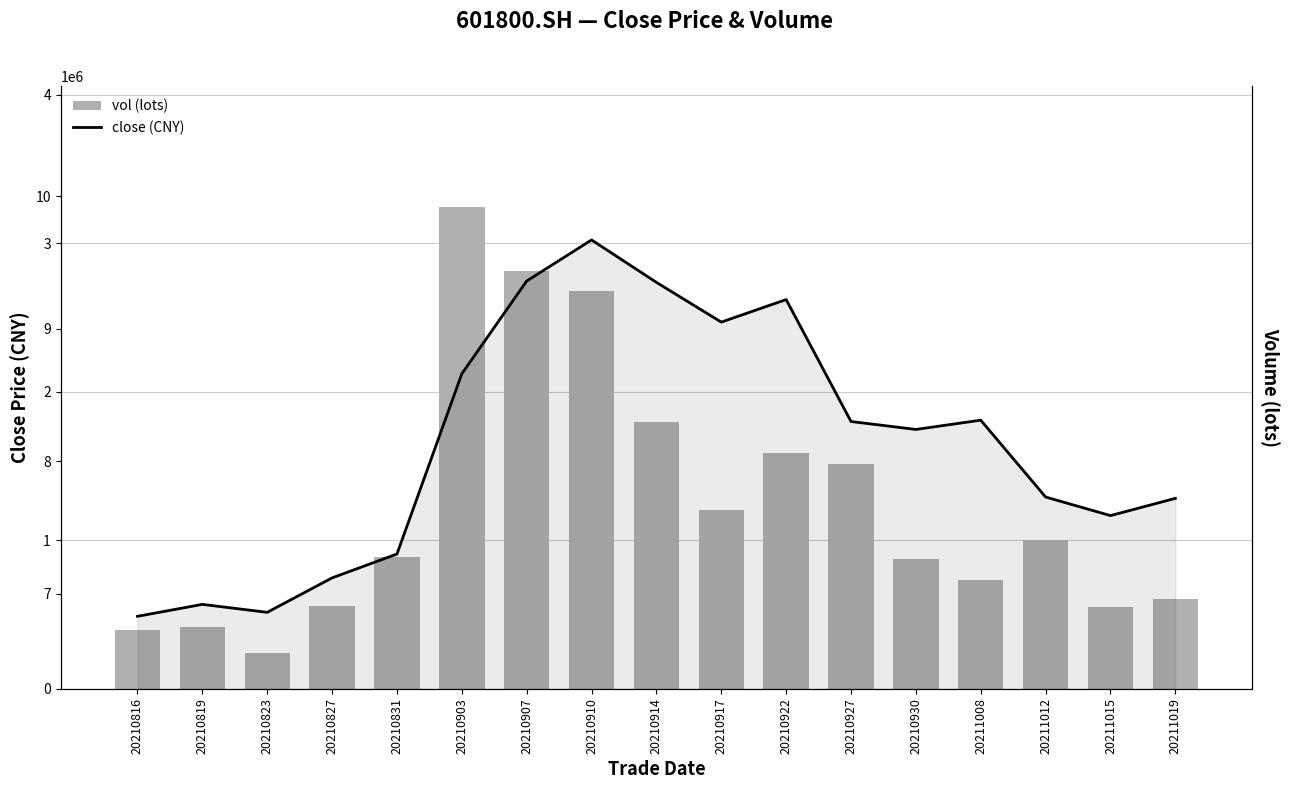

Reading right to left, list all the values displayed in this chart.

vol: 20211019=601296.1	20211015=552674.8	20211012=998906.7	20211008=734785.2	20210930=876469.8	20210927=1510196.6	20210922=1589377.3	20210917=1206724.7	20210914=1797596.9	20210910=2677112.9	20210907=2812190.7	20210903=3246395.8	20210831=885864.4	20210827=559143.0	20210823=239131.7	20210819=415592.9	20210816=398009.0
close: 20211019=7.7	20211015=7.6	20211012=7.7	20211008=8.3	20210930=8.2	20210927=8.3	20210922=9.2	20210917=9.1	20210914=9.3	20210910=9.7	20210907=9.4	20210903=8.7	20210831=7.3	20210827=7.1	20210823=6.9	20210819=6.9	20210816=6.8